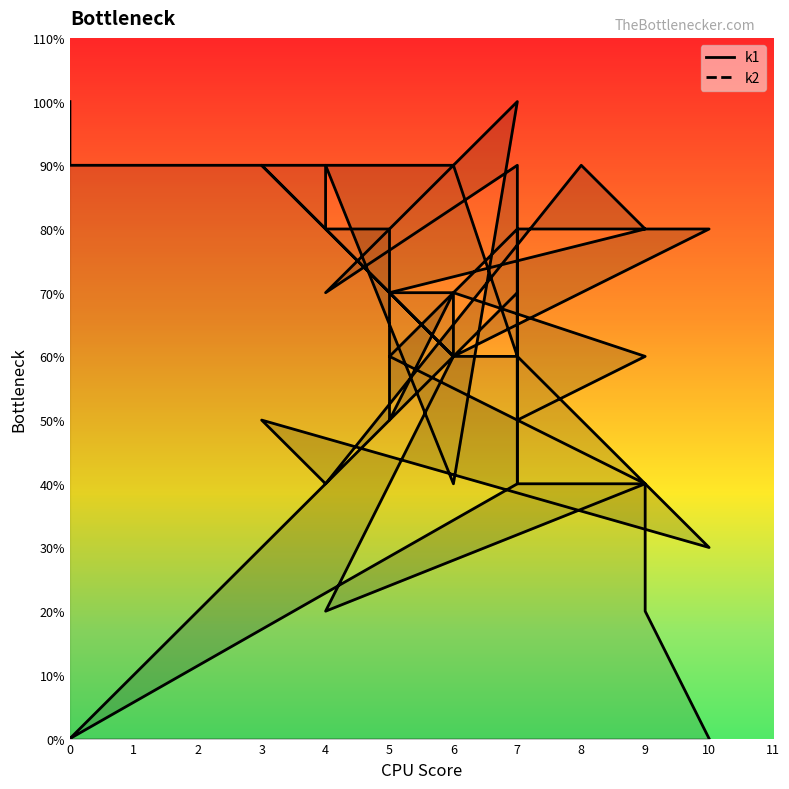

What is the total value across all series at 5?

13